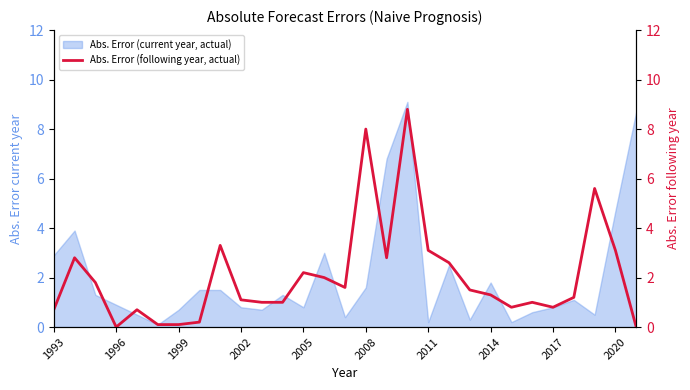

The value of Abs. Error (current year, actual) at 1993 is 2.9. True or false?

True